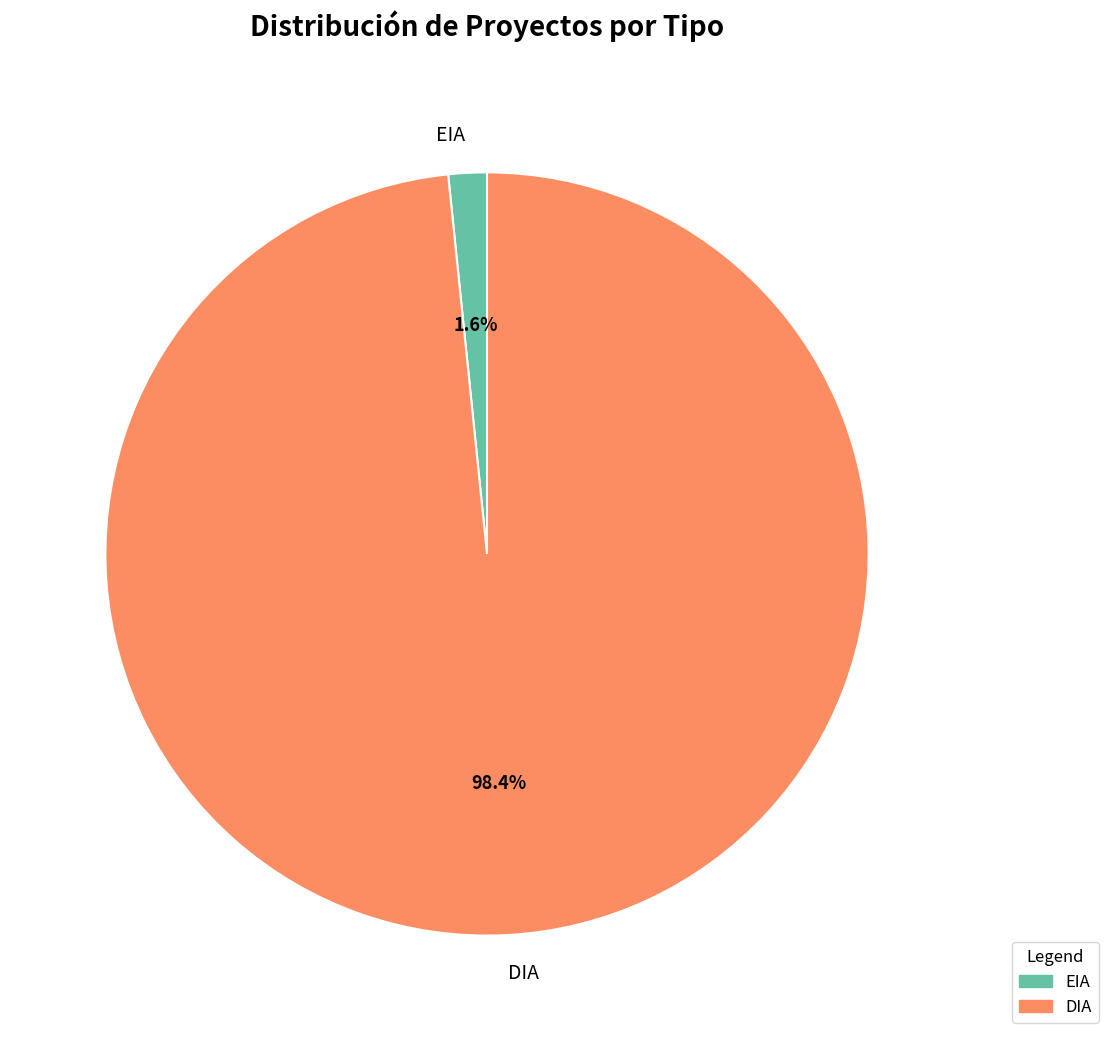

Which slice is the largest?

DIA